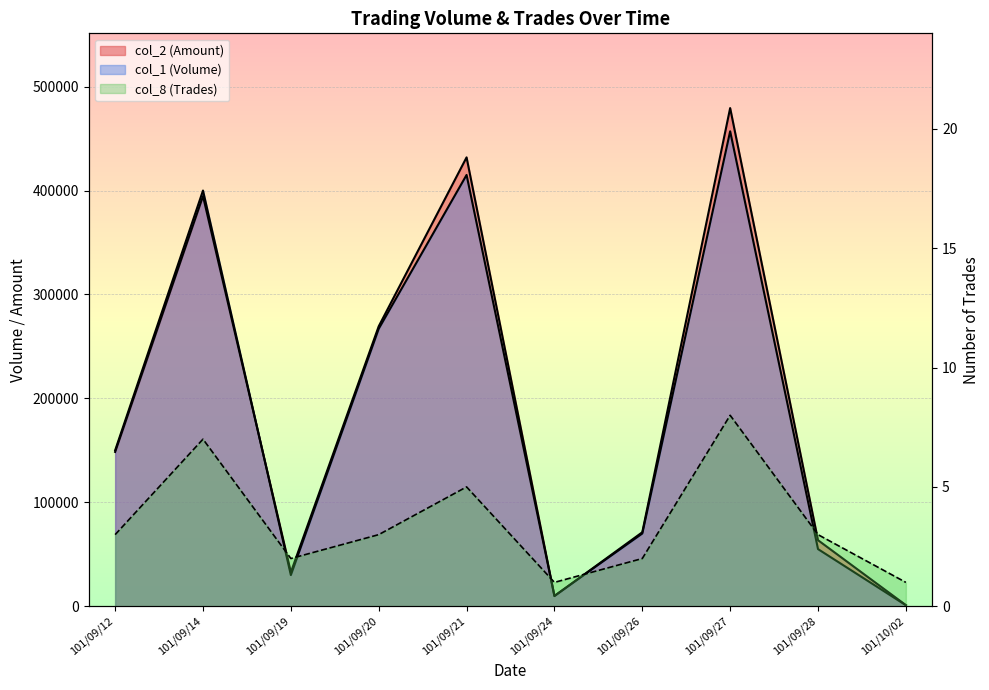

List the series in order of their peak value, lowest first.

col_8 (Trades), col_1 (Volume), col_2 (Amount)